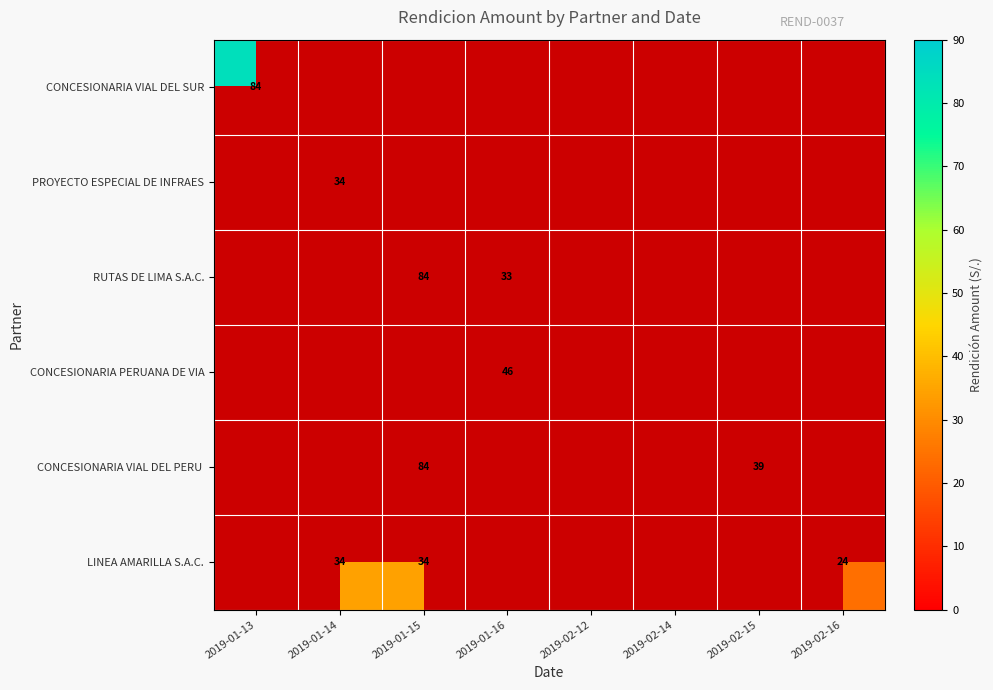

Which label corresponds to the smallest value in the chart?

2019-01-14